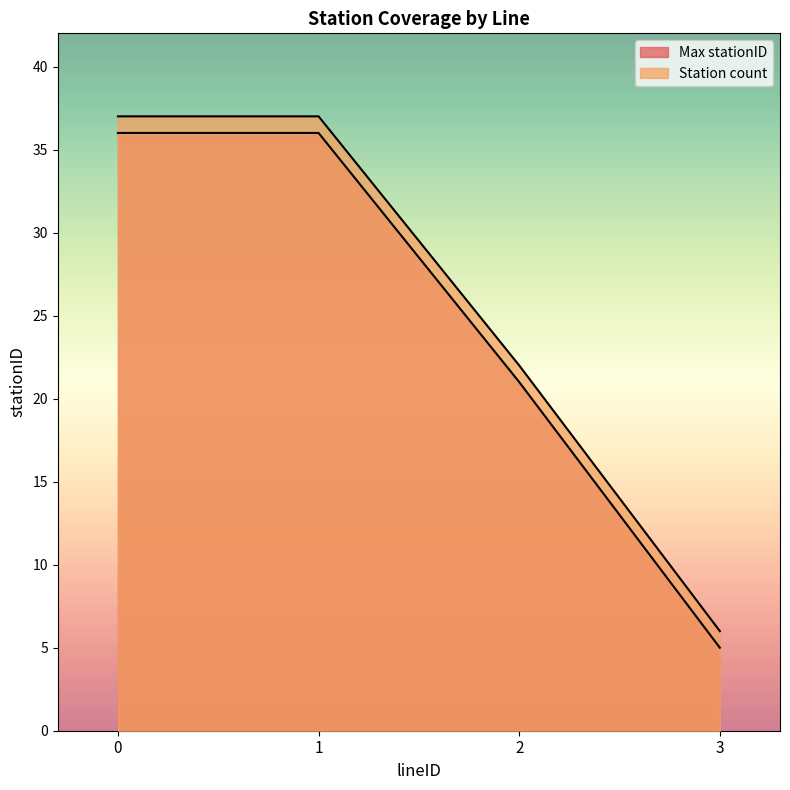

Does the chart display data point markers on the line(s)?

No